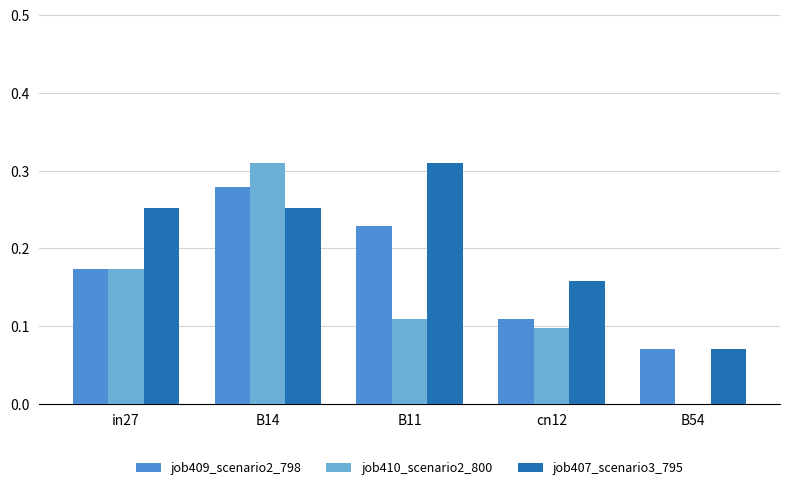

What is the sum of the job409_scenario2_798 values at B14 and in27?

0.5